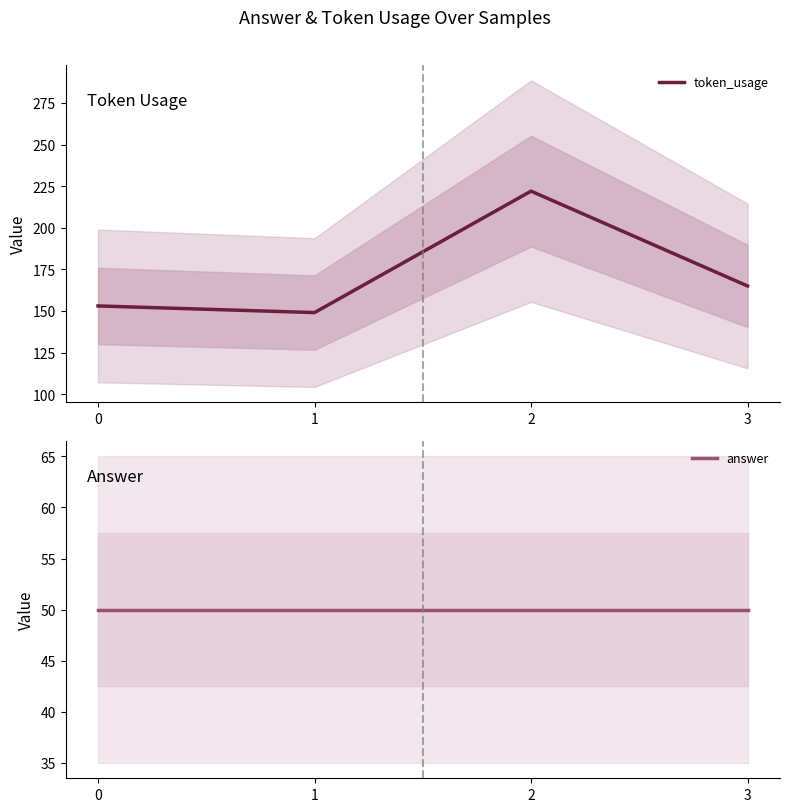

How many lines are shown in the chart?

2